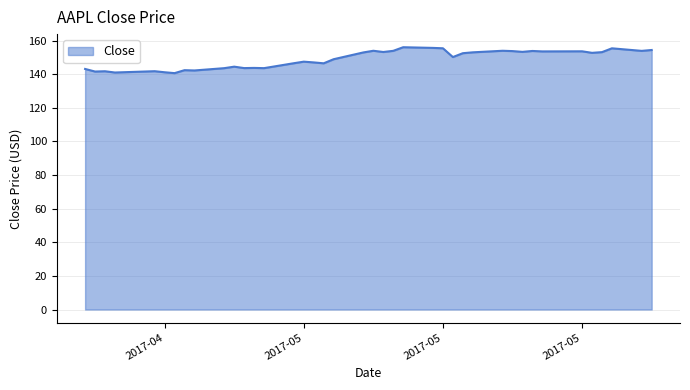

What is the smallest value displayed?

140.7